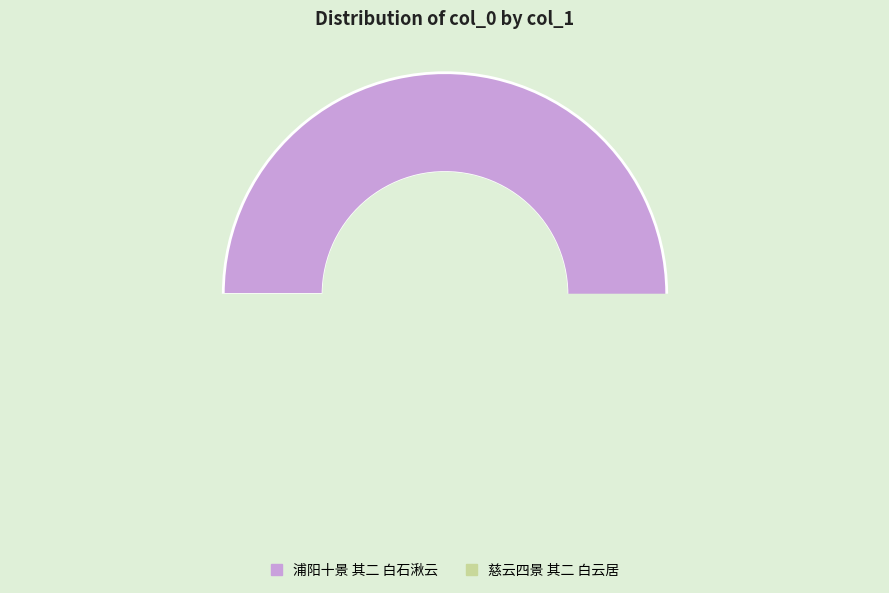

Is it true that 浦阳十景 其二 白石湫云 is 50% of the pie?

False